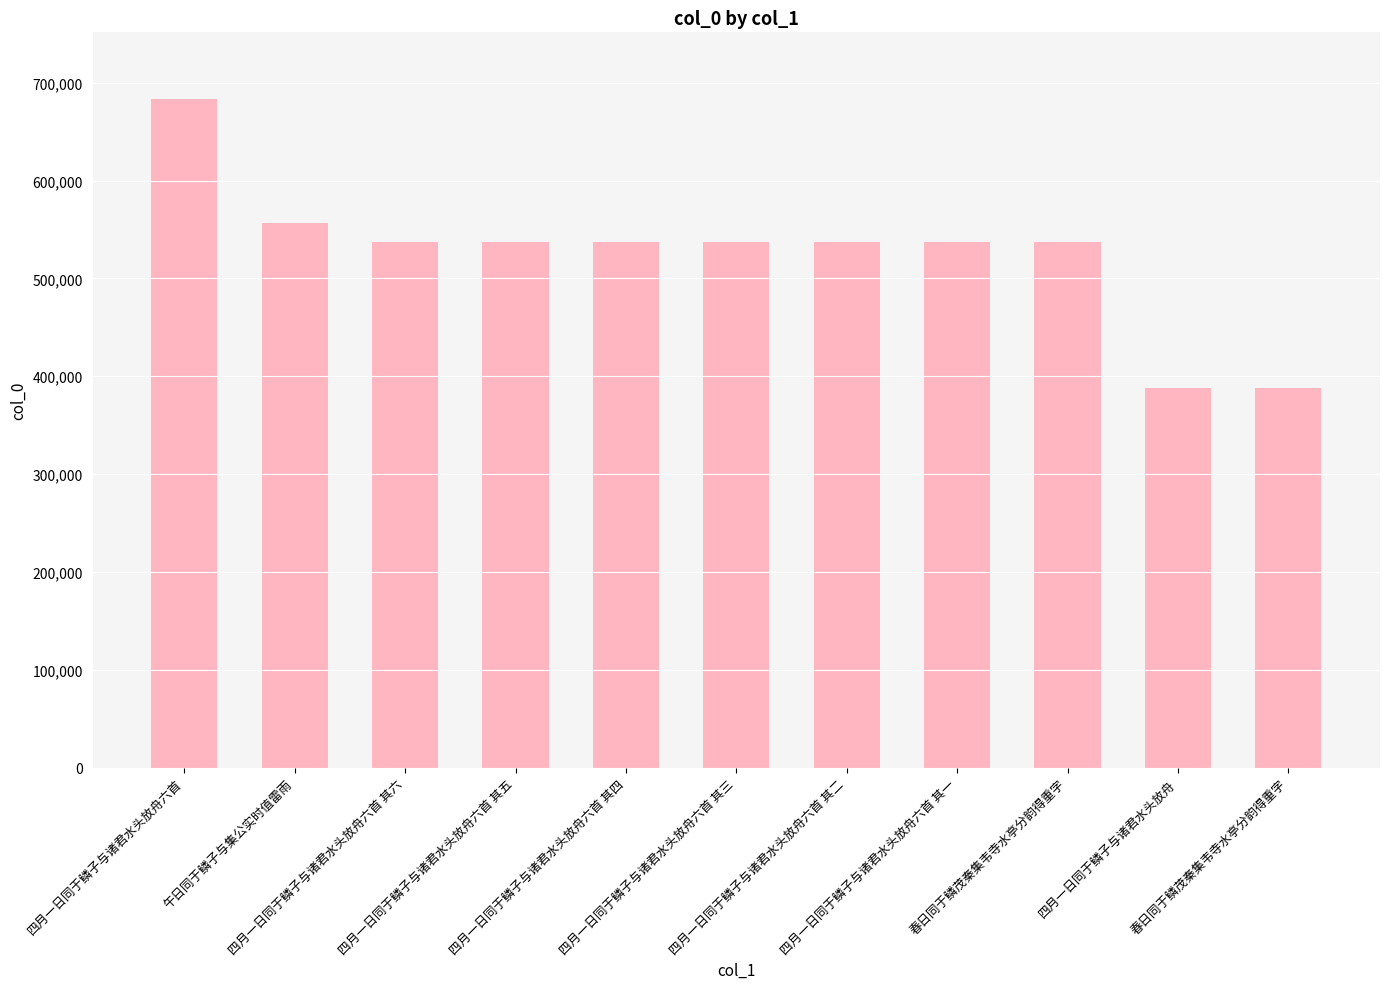

How many series are shown in this chart?

1